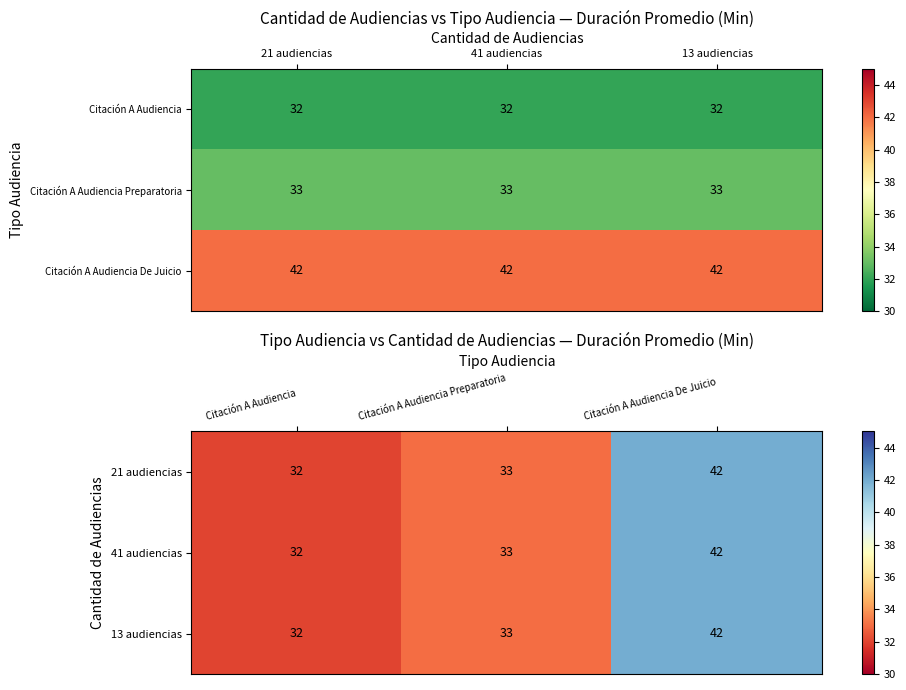

Which series has the widest spread of values?

21 audiencias